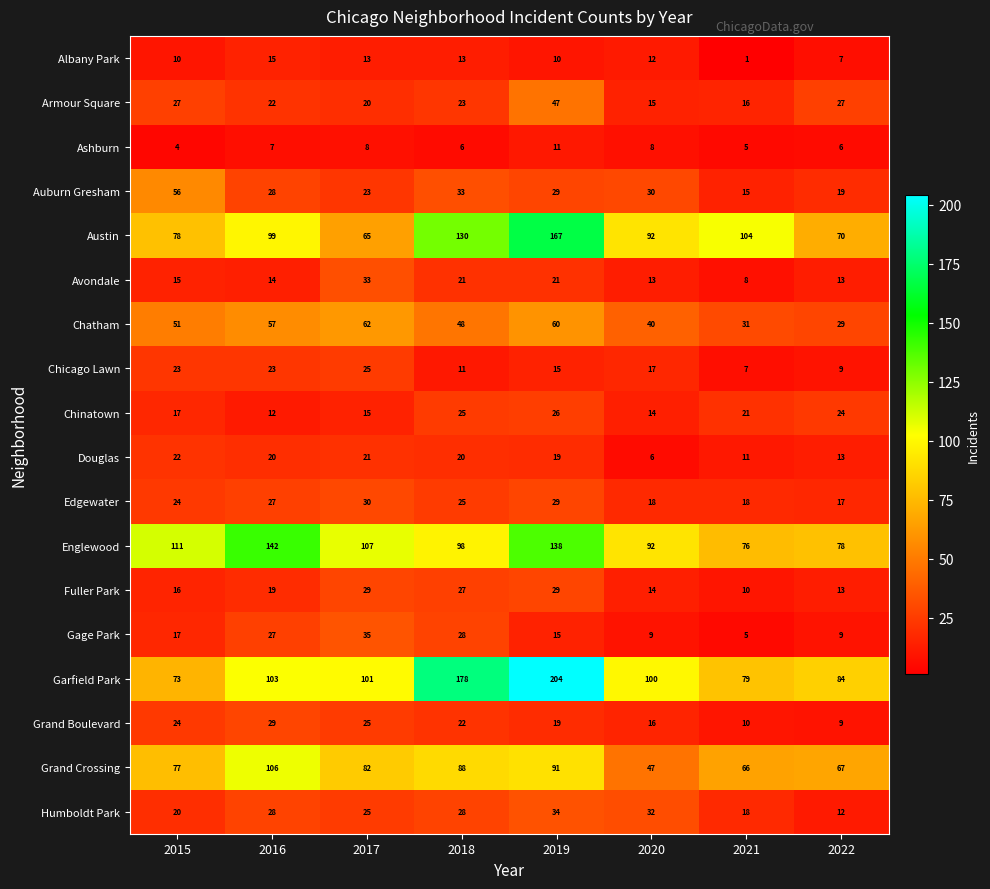

What is the total value across all series at 2017?

719